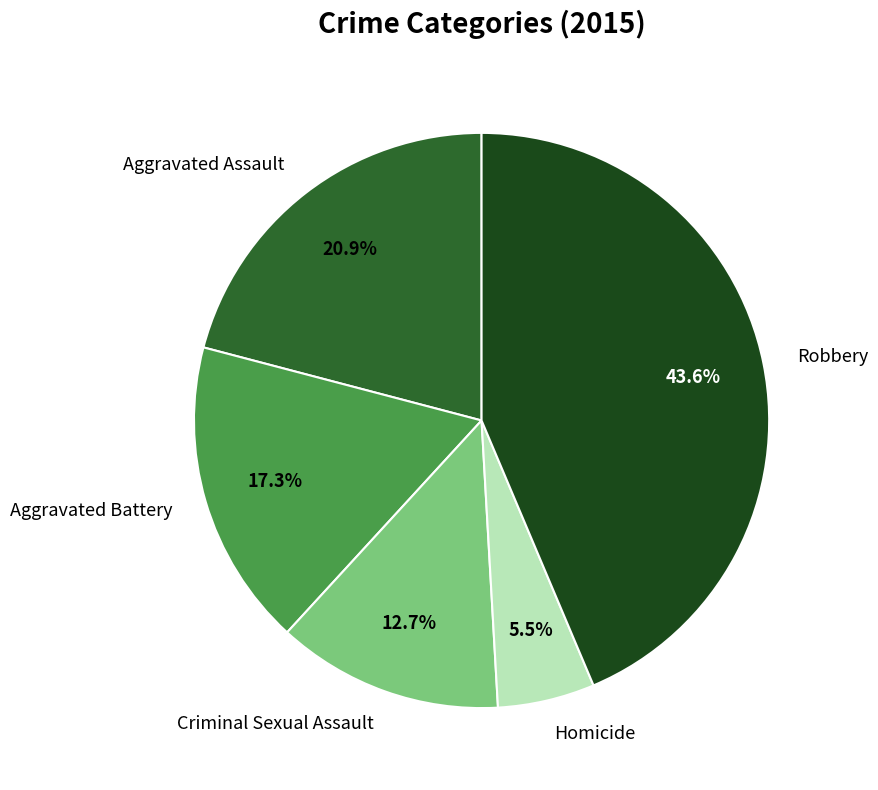

What percentage do Criminal Sexual Assault and Aggravated Battery together represent?

30.0%